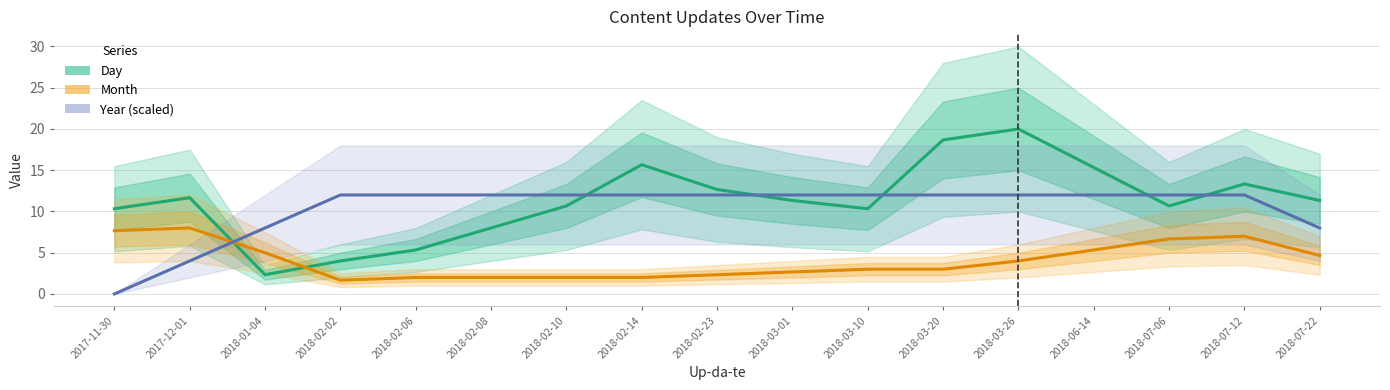

What is the sum of the Day values at 2017-12-01 and 2018-02-10?

22.3